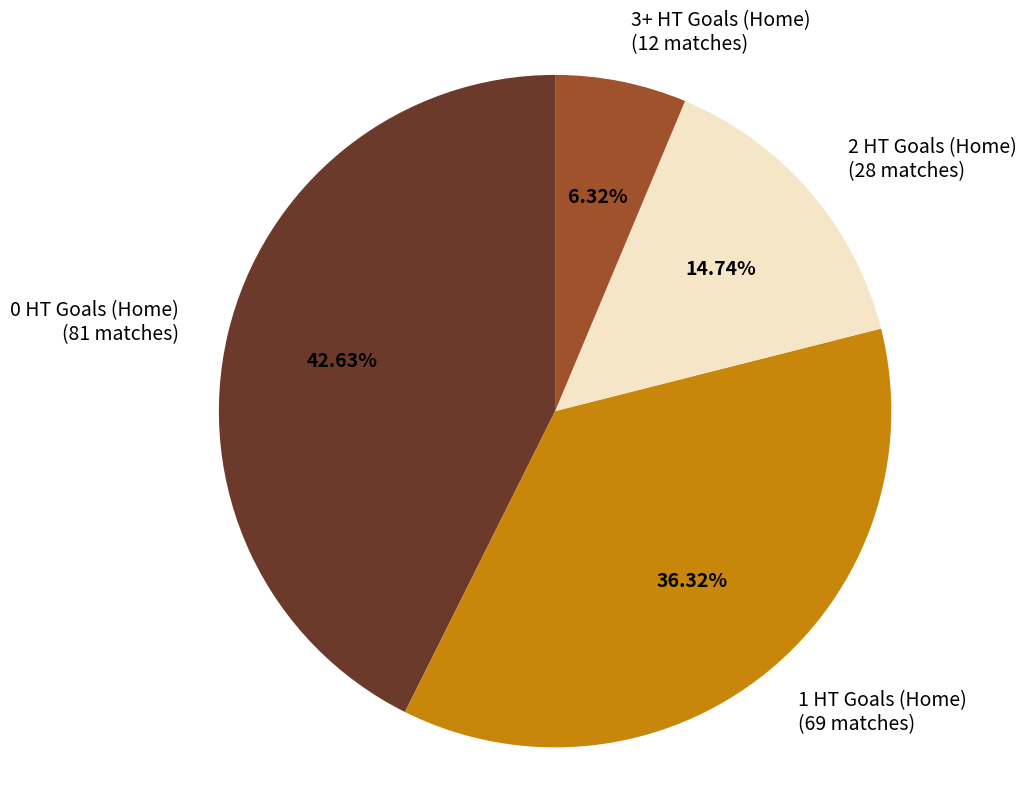

What percentage is the 2 HT Goals (Home) slice, to the nearest percent?

15%